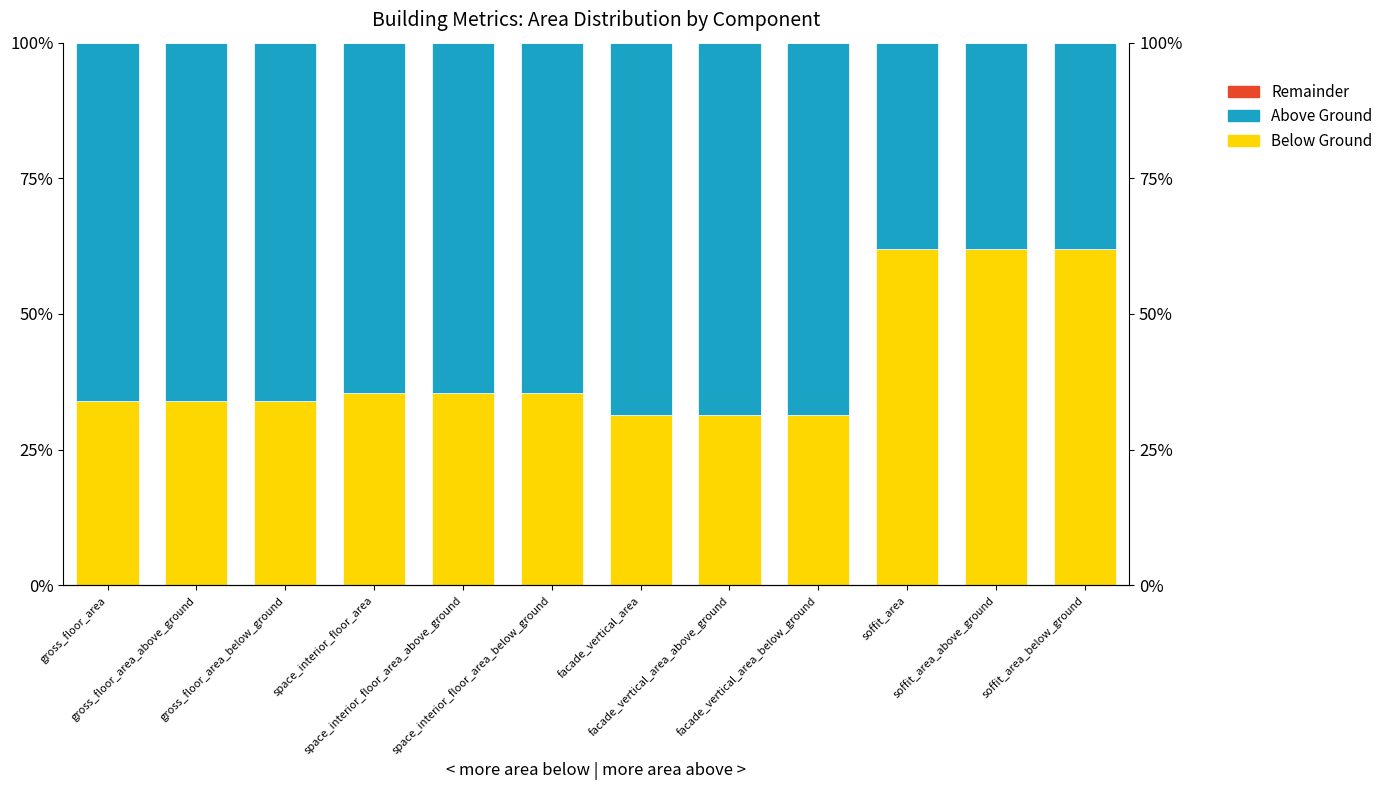

At which label does Above Ground reach its minimum?

soffit_area